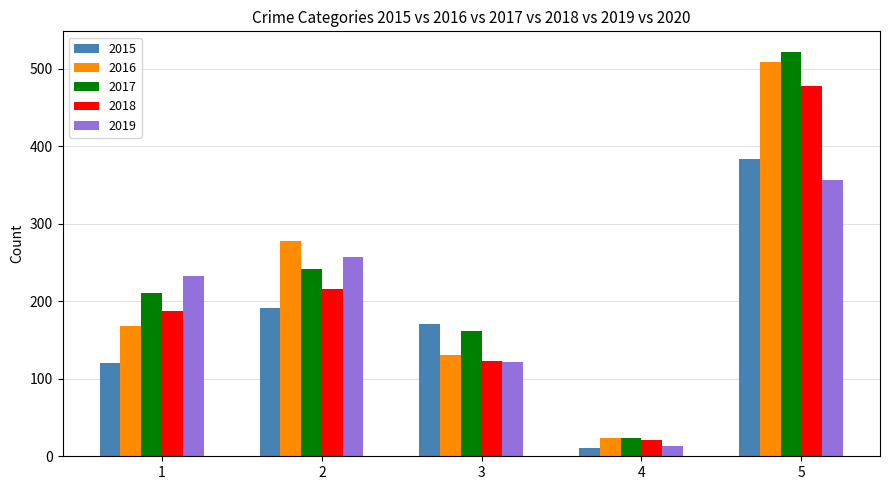

Which series has the widest spread of values?

2017